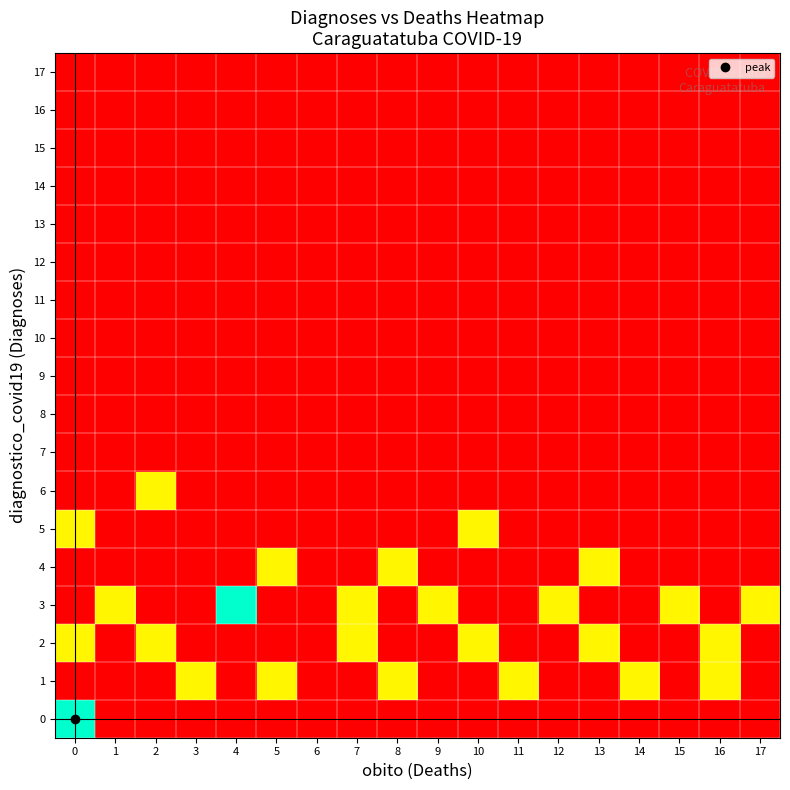

Which series has the largest total across all categories?

3